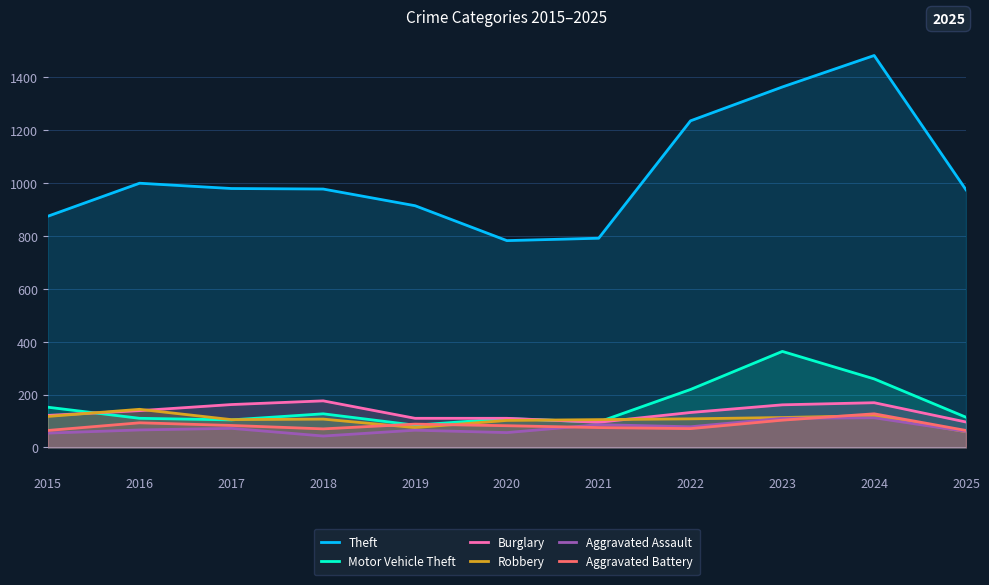

Is it true that Aggravated Assault equals 23 at 2018?

False